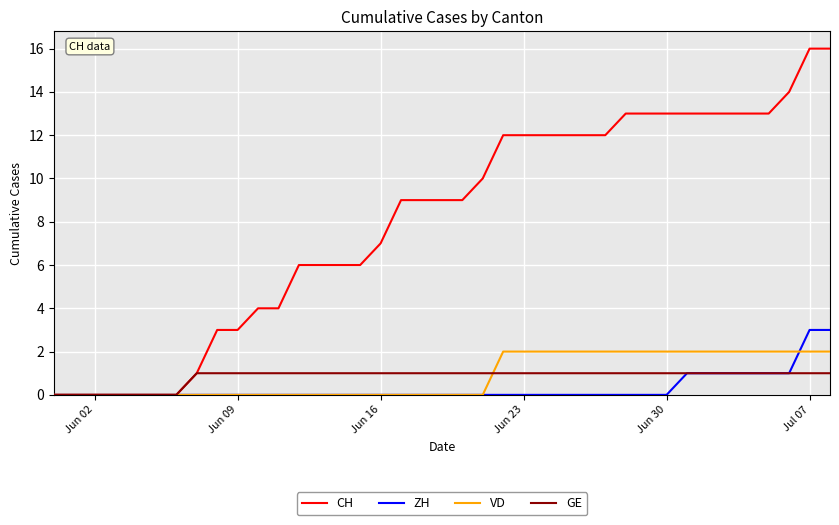

Which series has the largest total across all categories?

CH